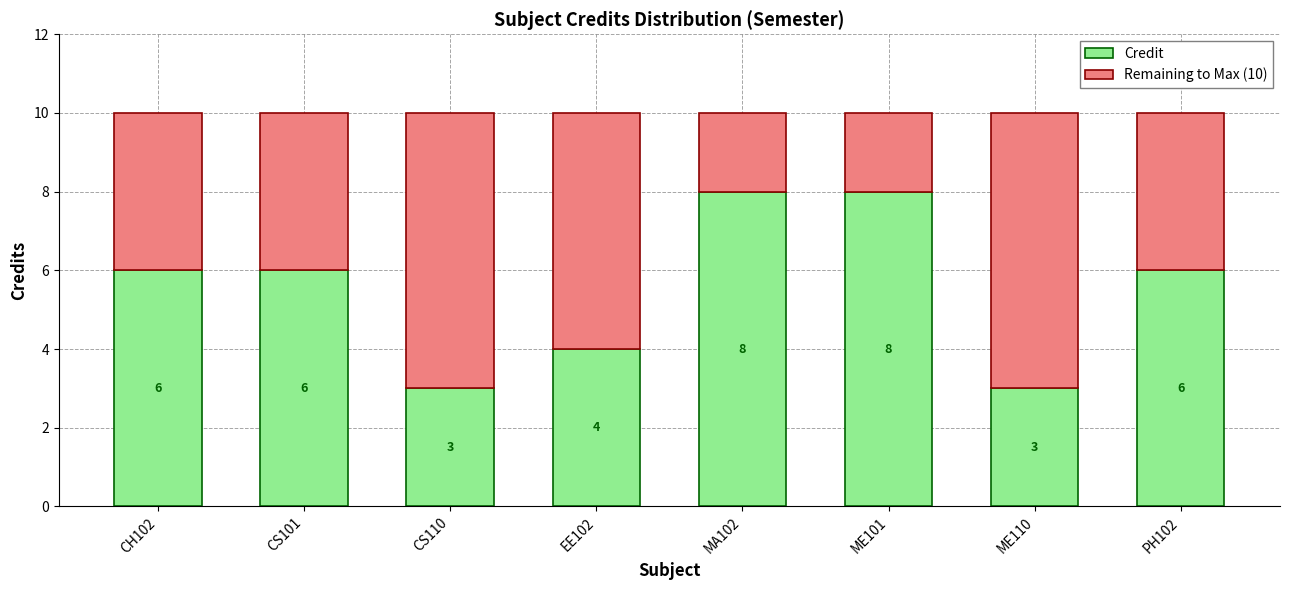

What is the highest value of the Credit series?

8